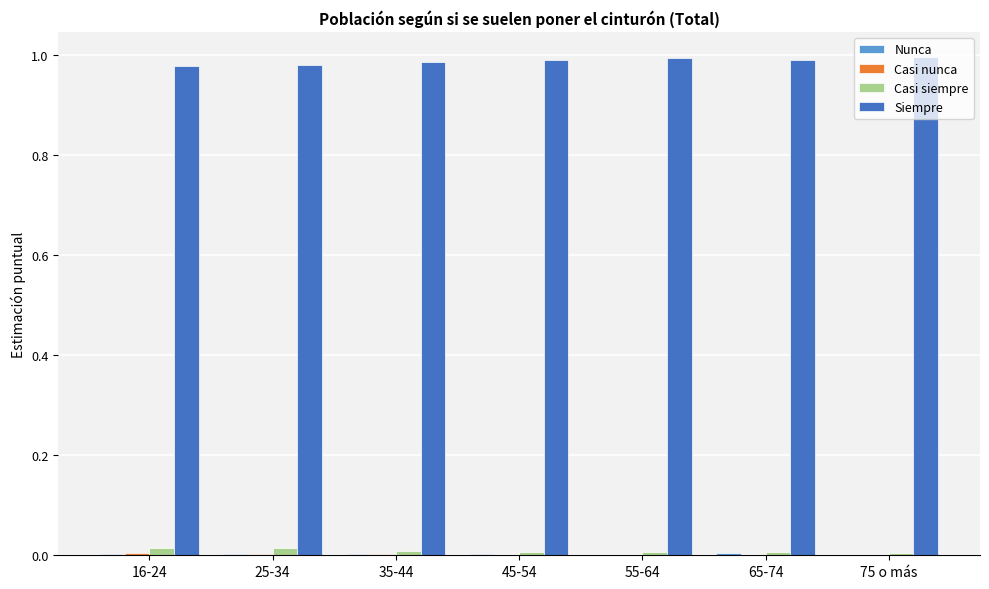

What is the sum of all Siempre values?

6.9